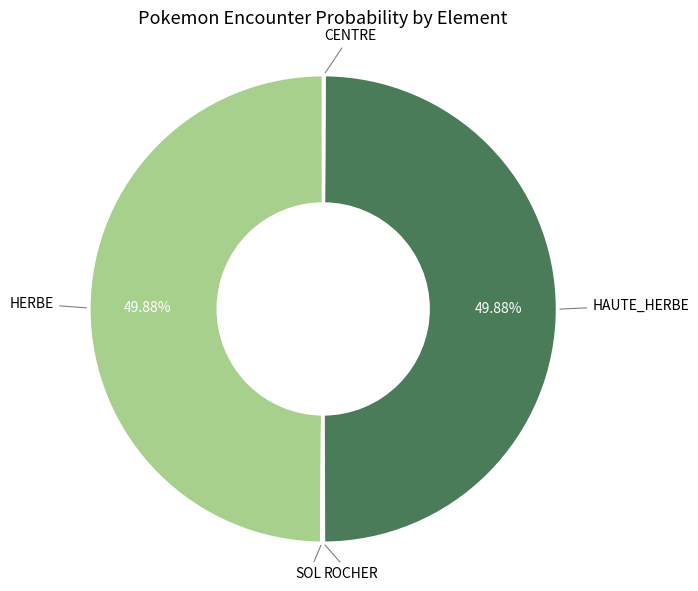

Does CENTRE represent more than half of the total?

No